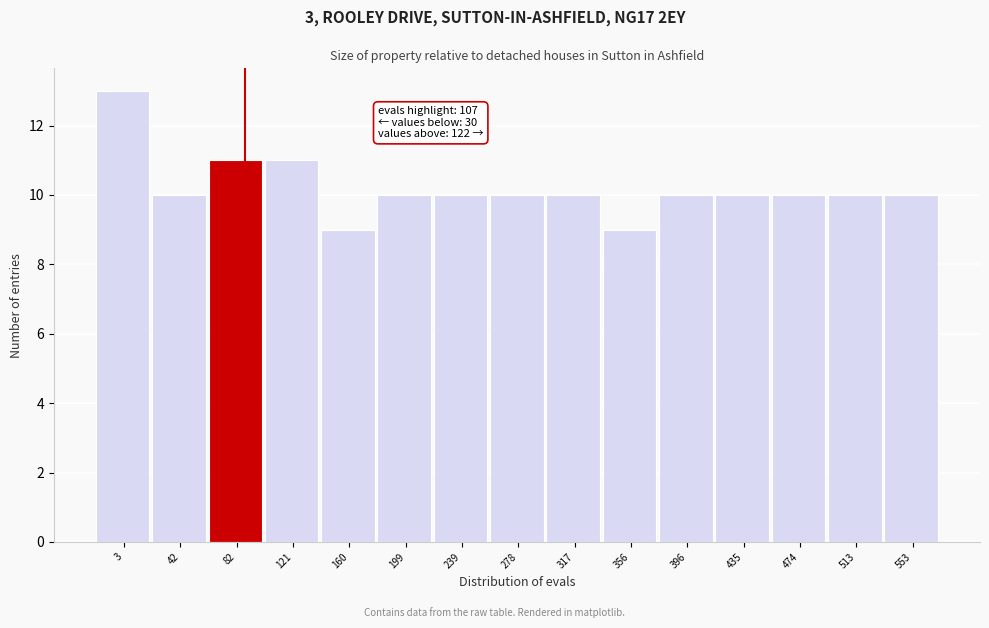

Reading left to right, transcribe all the data shown in this chart.

3=13	42=10	82=11	121=11	160=9	199=10	239=10	278=10	317=10	356=9	396=10	435=10	474=10	513=10	553=10